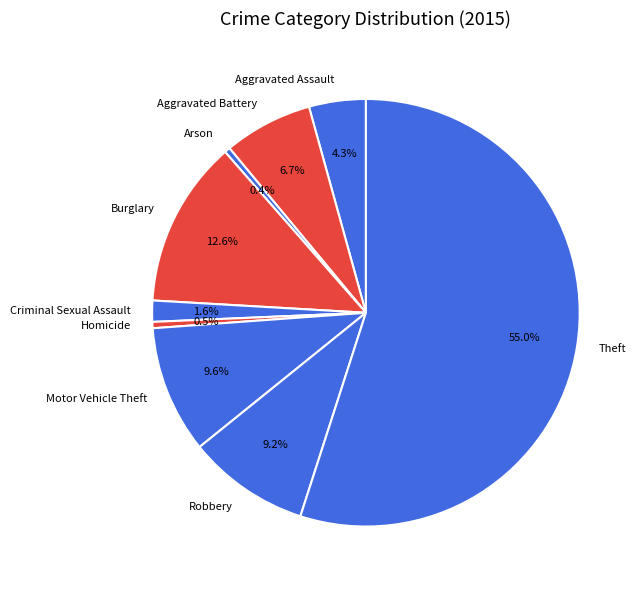

What is the largest slice in the pie chart?

Theft